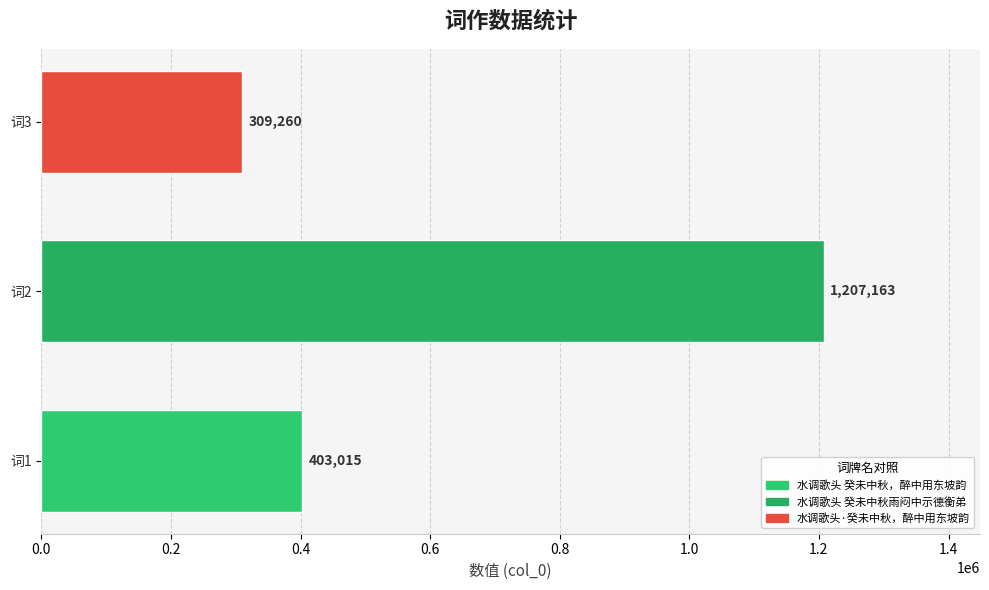

How many values are below 403015?

1